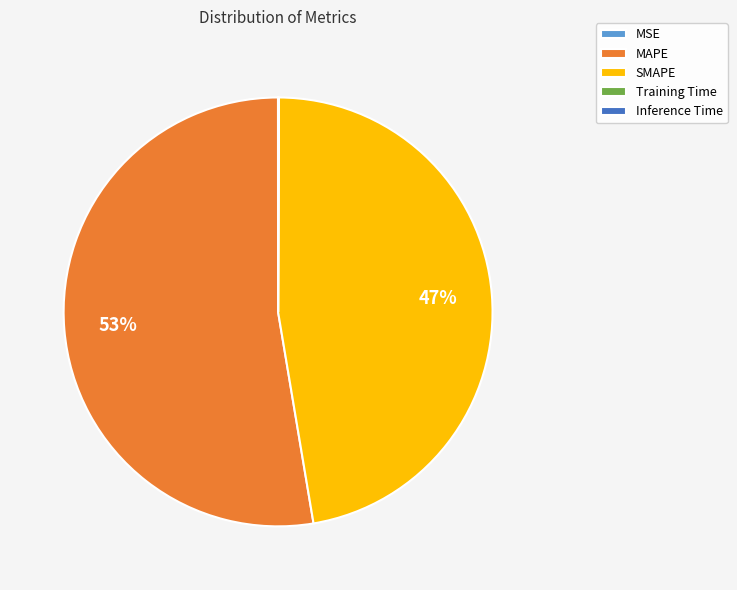

True or false: MAPE accounts for 53% of the total.

True